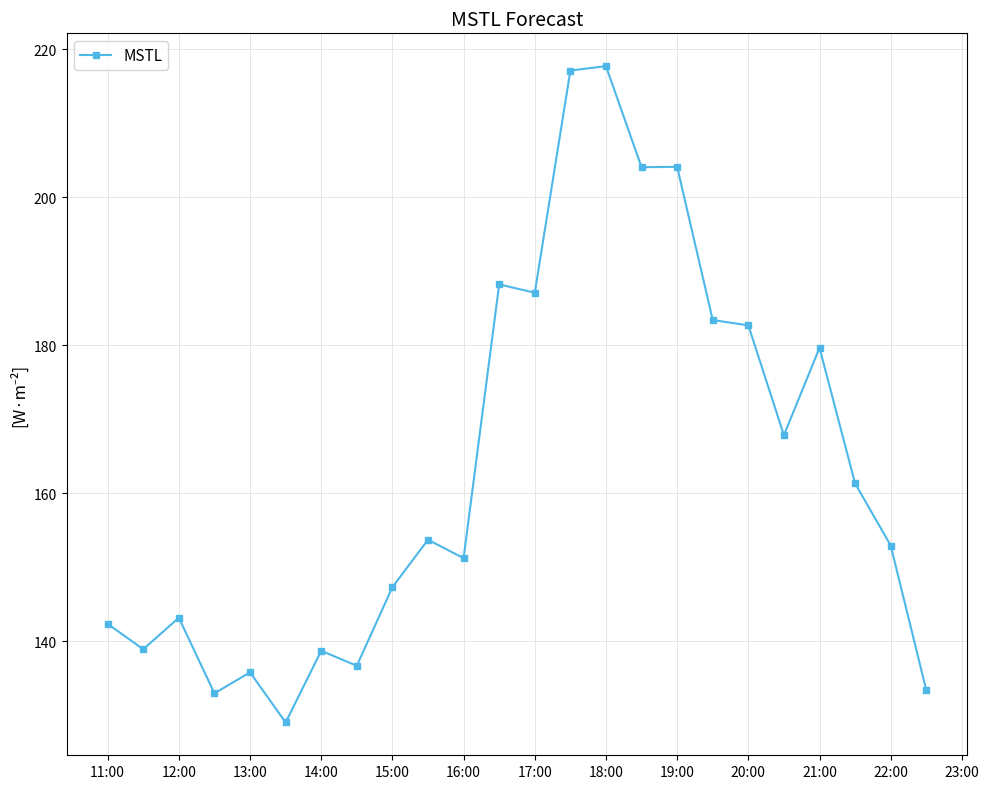

What is the value of the 18th point from the left?

183.4